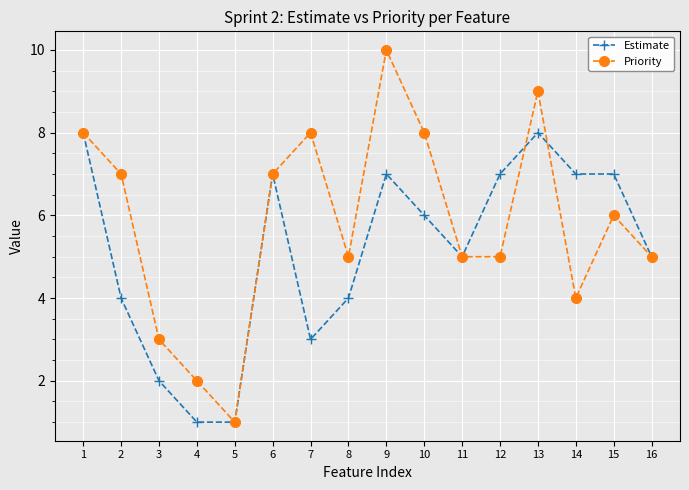

Which series has the widest spread of values?

Priority